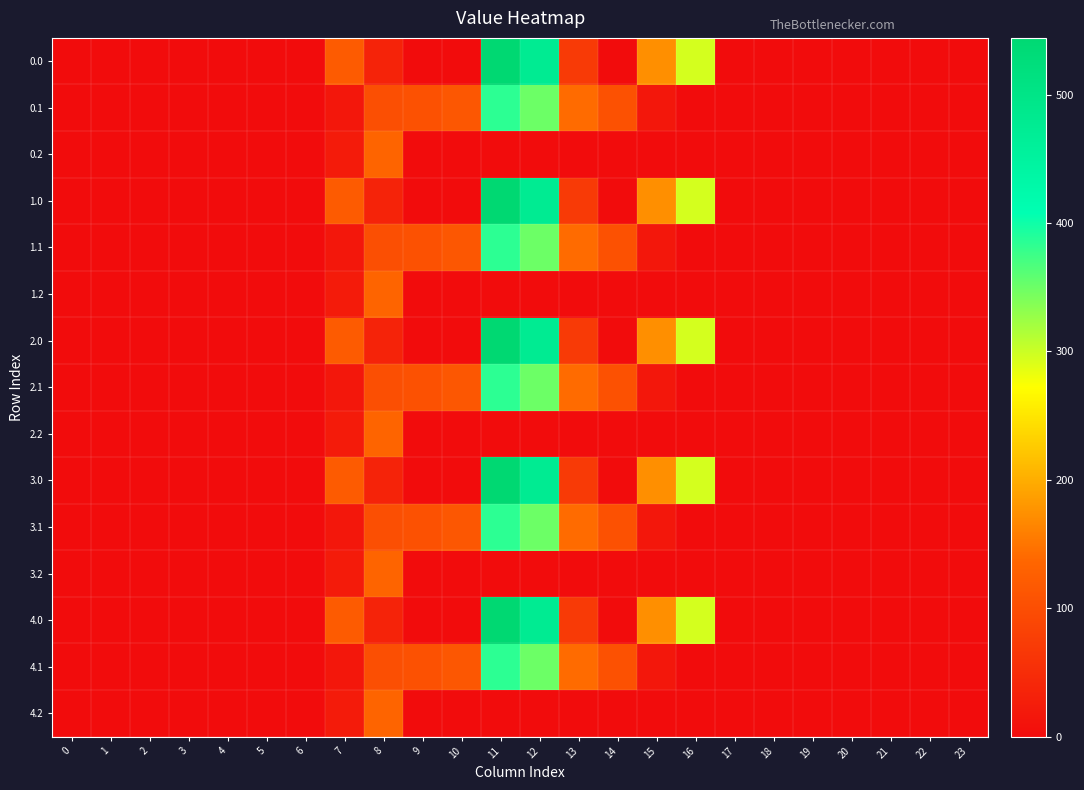

Which has a higher value, 7 or 21?

7